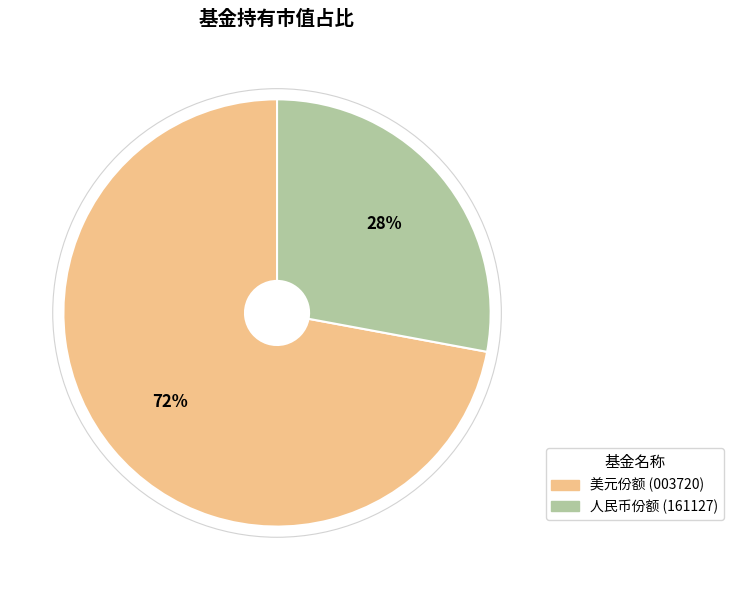

Does any single category account for the majority?

Yes